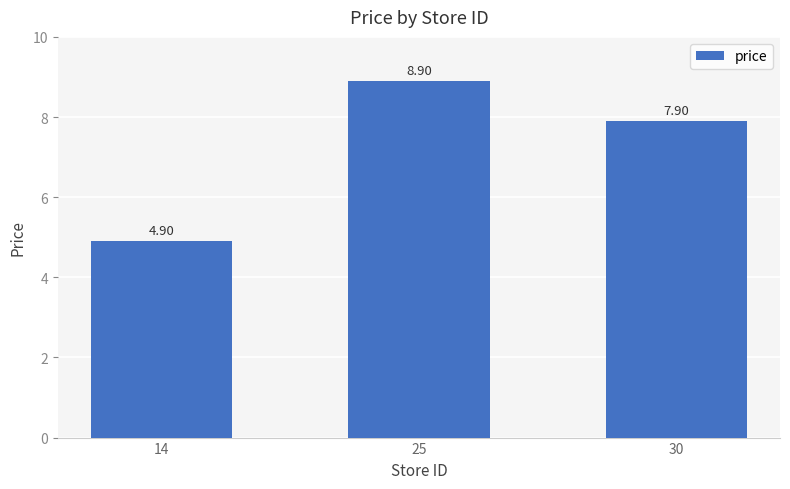

Reading left to right, list all the values displayed in this chart.

4.9	8.9	7.9